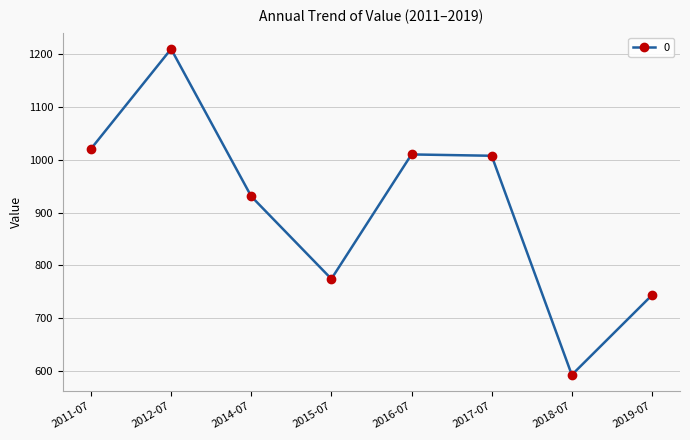

Is it true that the value at 2014-07 is 930.7?

True